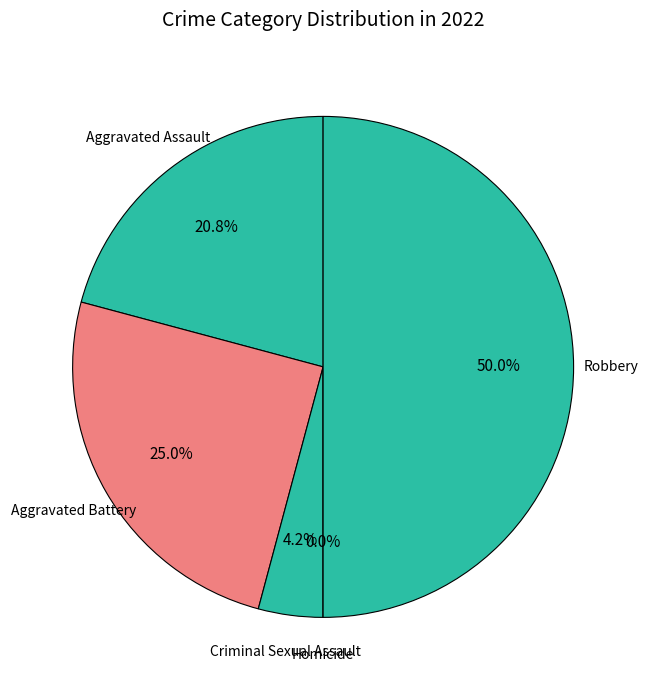

What portion of the pie excludes Robbery?

50.0%